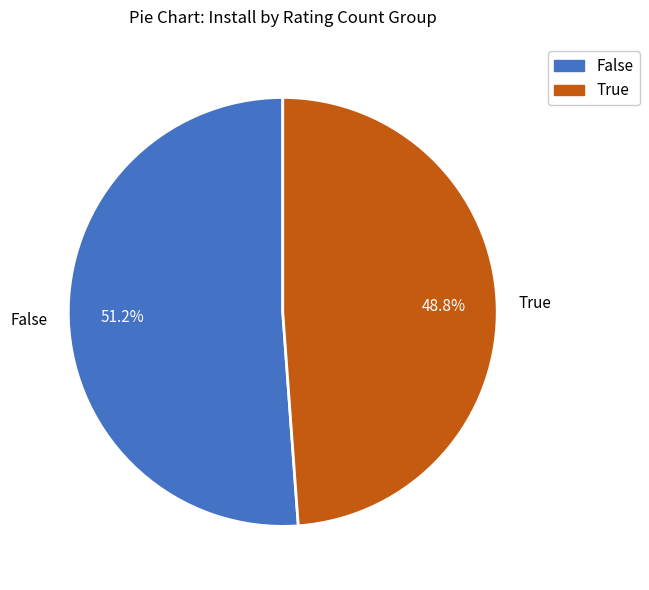

Rank the categories by value from highest to lowest.

False, True